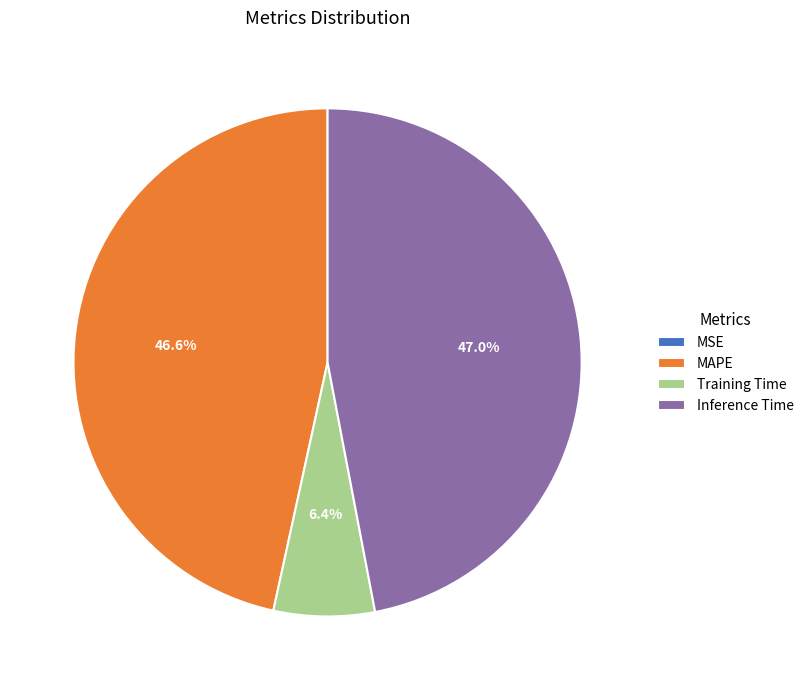

How much of the chart is everything except Inference Time?

53.0%